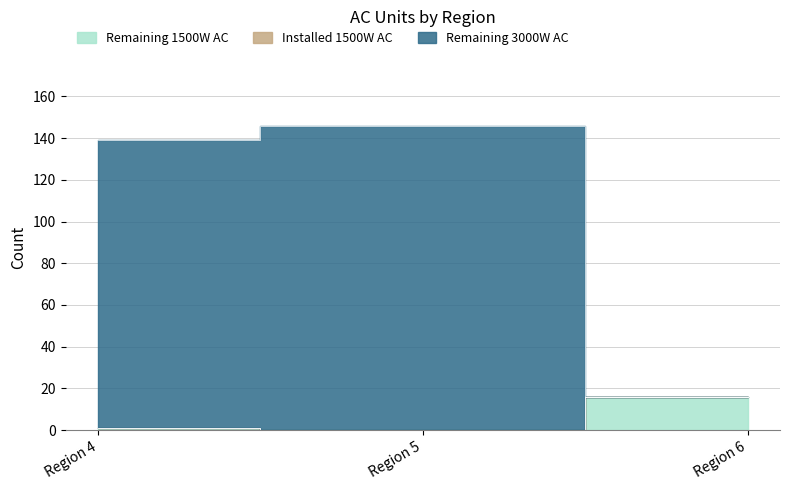

What is the difference between the Remaining 1500W AC values at Region 4 and Region 6?

15